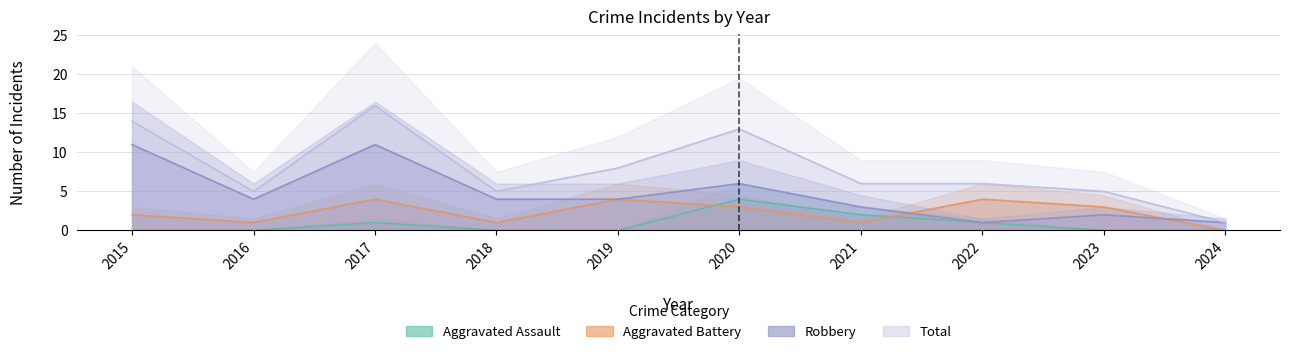

What are all the series names shown in the legend?

Aggravated Assault, Aggravated Battery, Robbery, Total